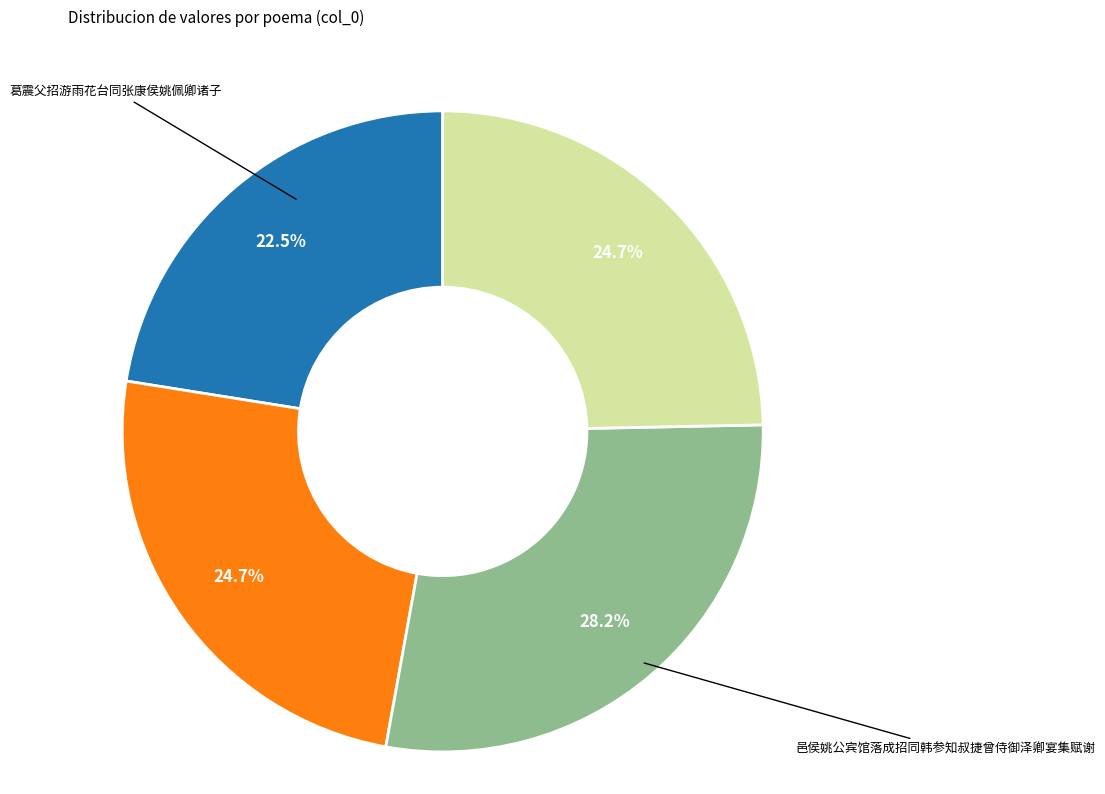

Does any single category account for the majority?

No